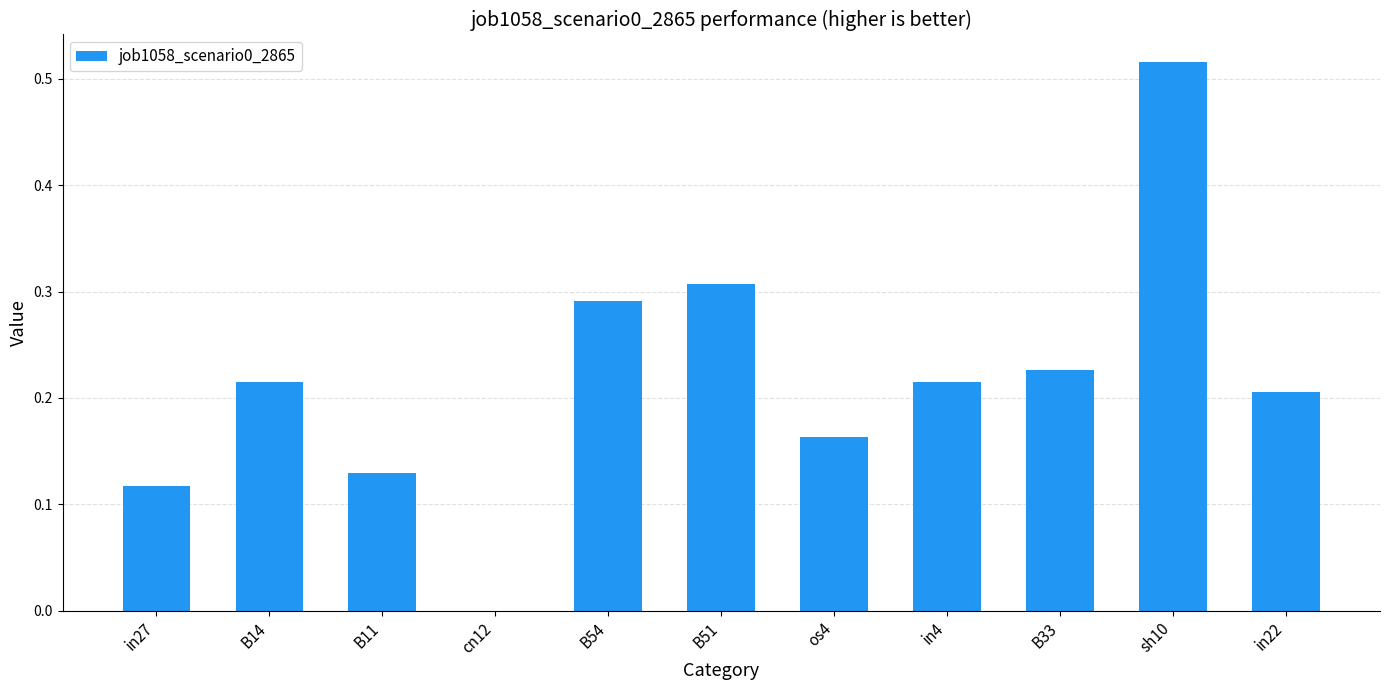

Which category has the highest value across all series?

sh10